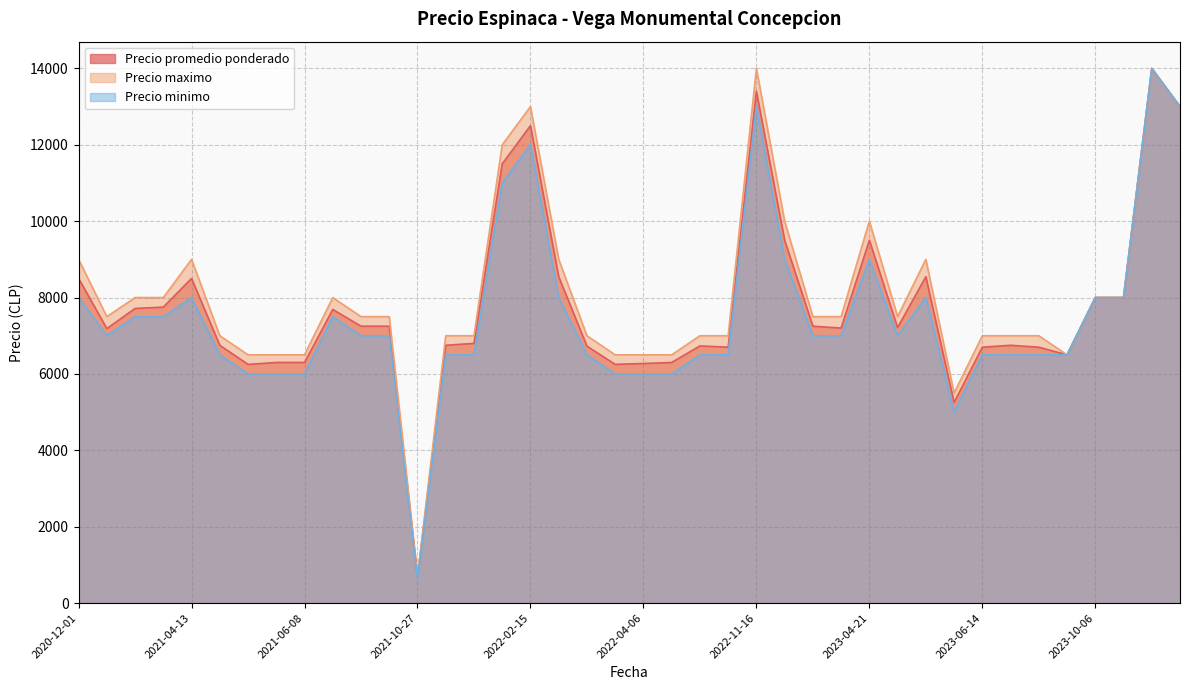

At which label is Precio promedio ponderado closest to 7335?

2021-08-25